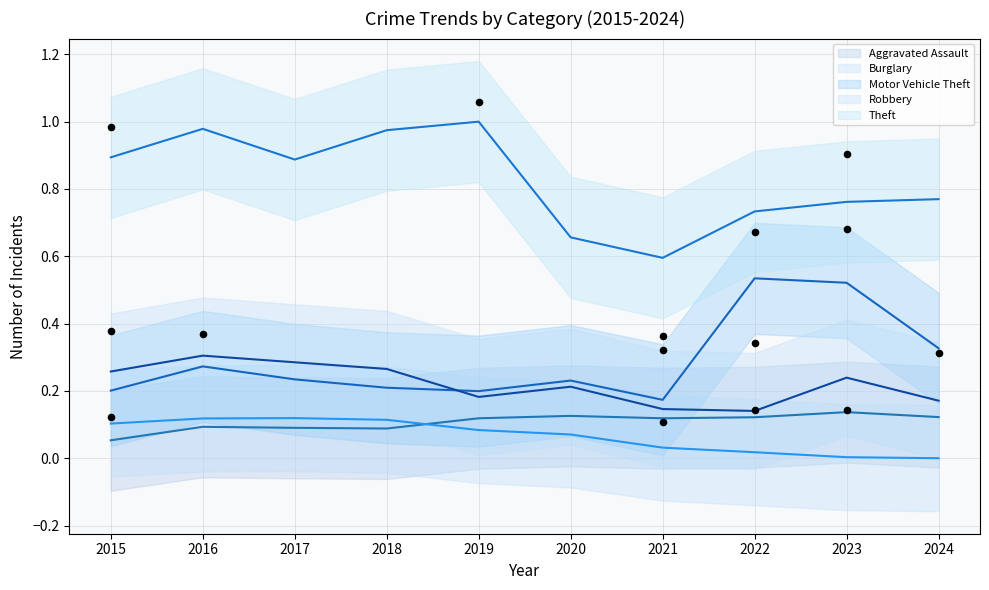

What is the total value across all series at 2016?

1.8